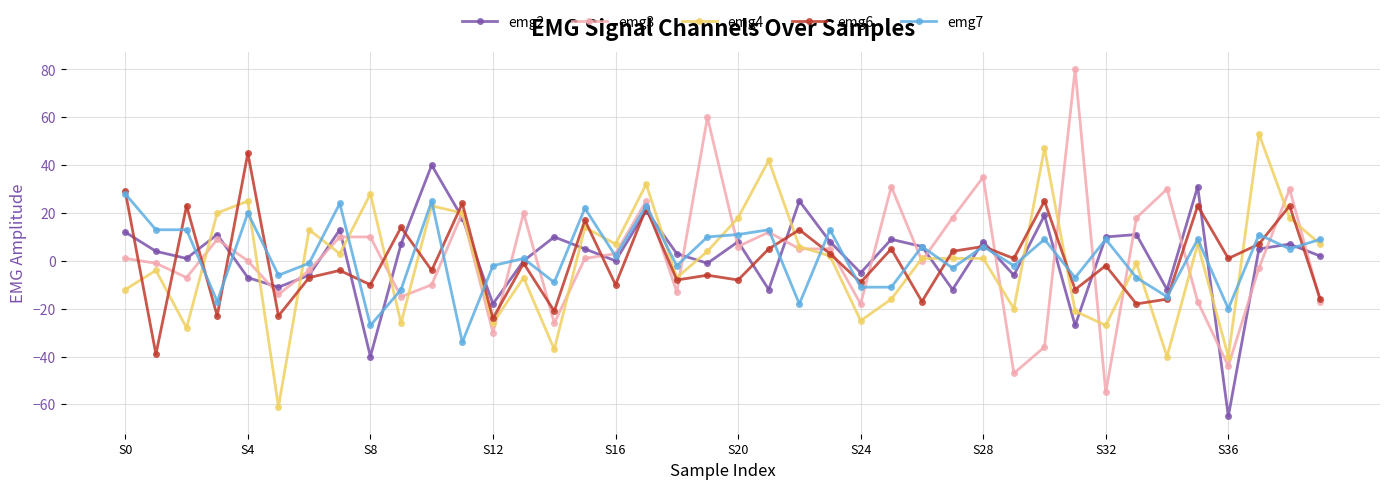

Which series ends up on top after the final intersection of emg3 and emg2?

emg2